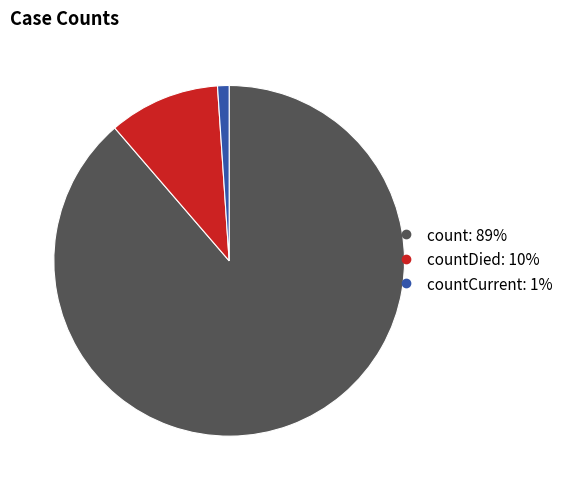

Is there any slice that represents more than half of the pie?

Yes